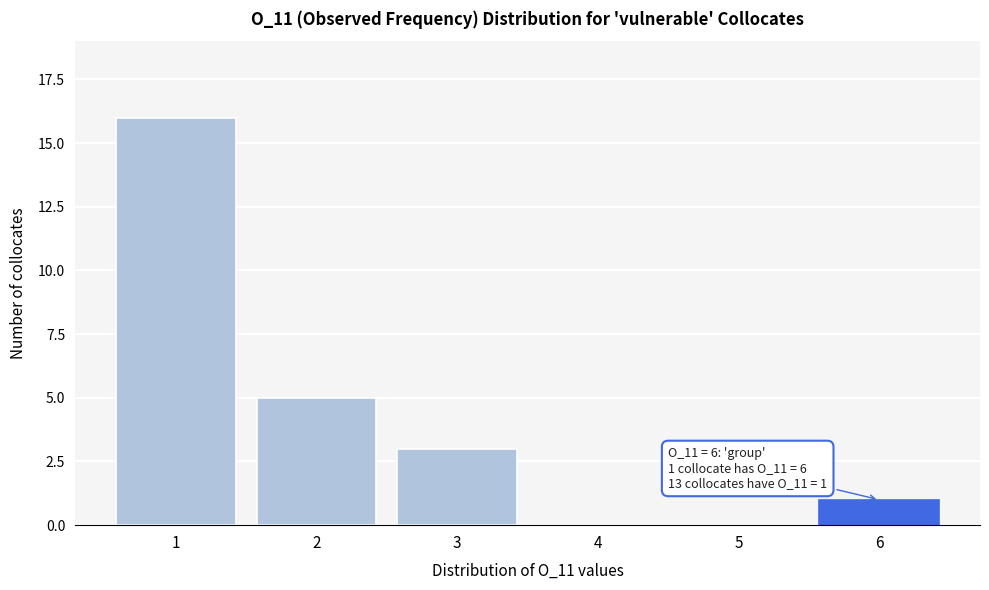

Reading left to right, what are all the values shown in this chart?

1=16	2=5	3=3	4=0	5=0	6=1